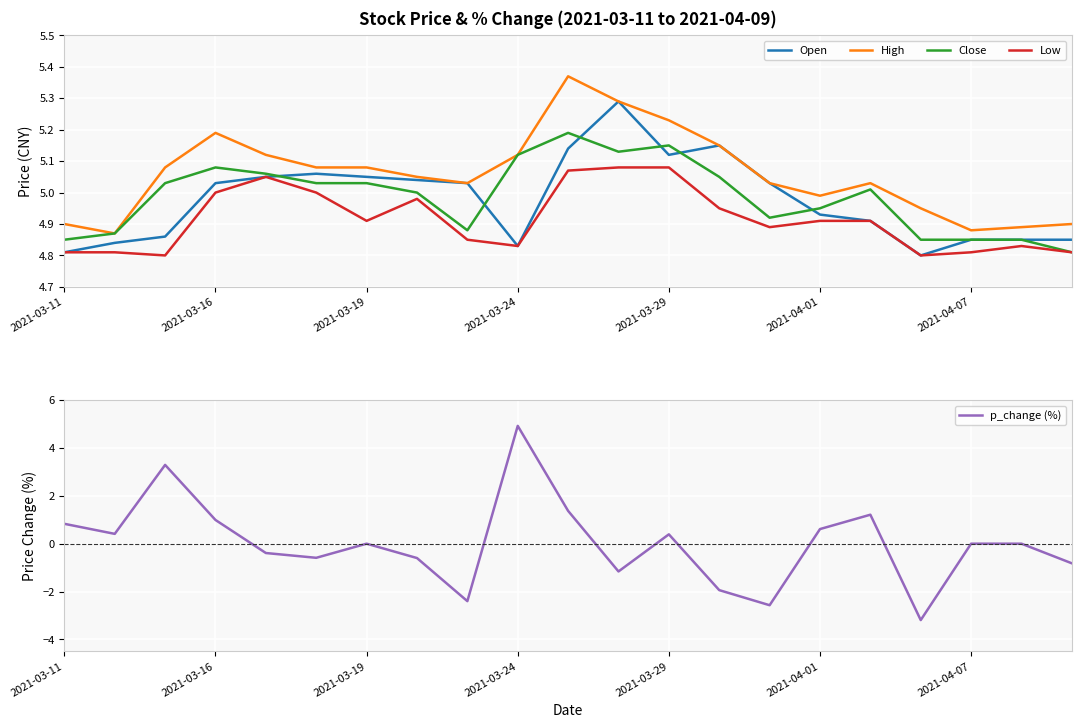

Rank the series at 2021-03-11 from highest to lowest value.

High, Close, Open, Low, p_change (%)